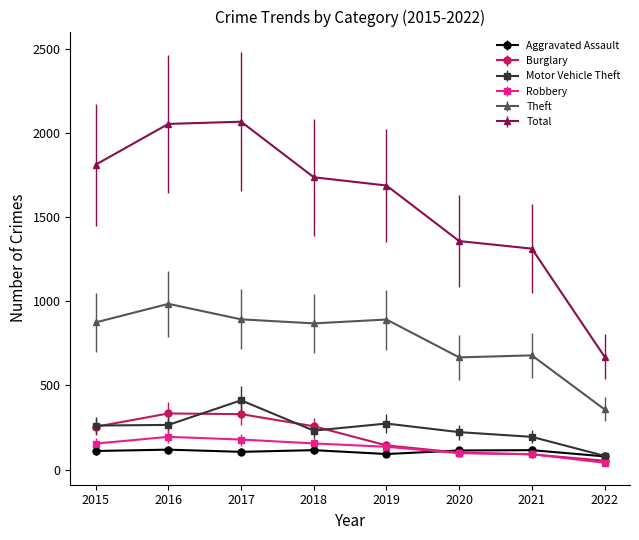

Is the value of Burglary at 2016 greater than the value of Robbery at 2021?

Yes